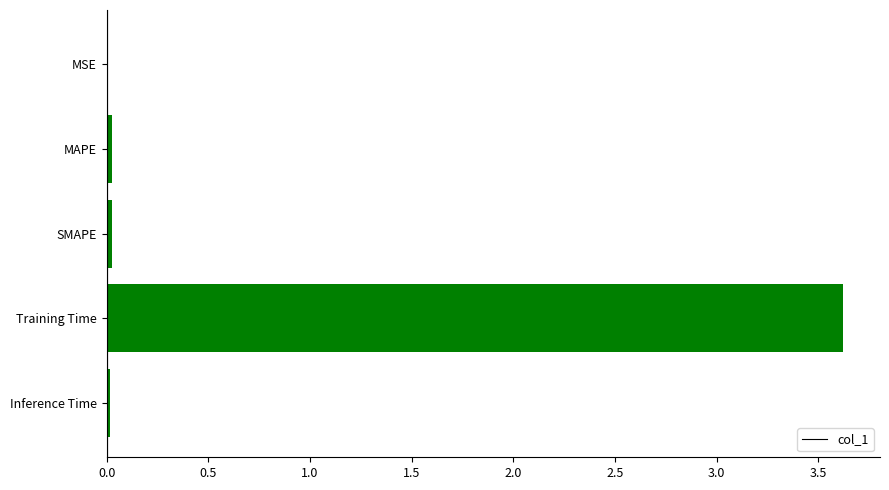

Is it true that the value at MSE is 0.0?

True